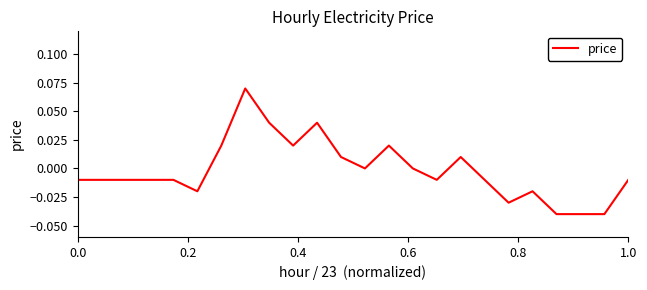

How many categories are shown in the chart?

24